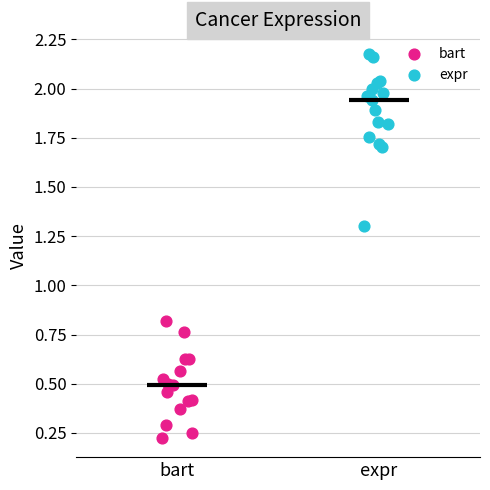

Which series has the largest Y range (max minus min)?

expr